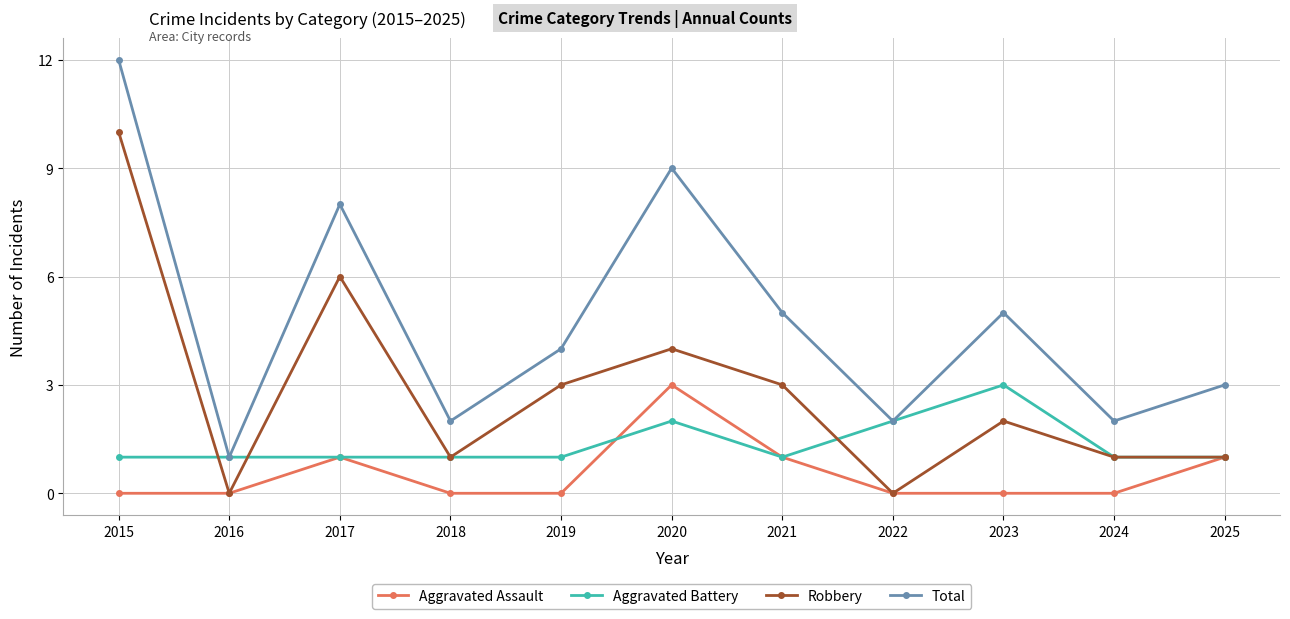

Which series has the widest spread of values?

Total